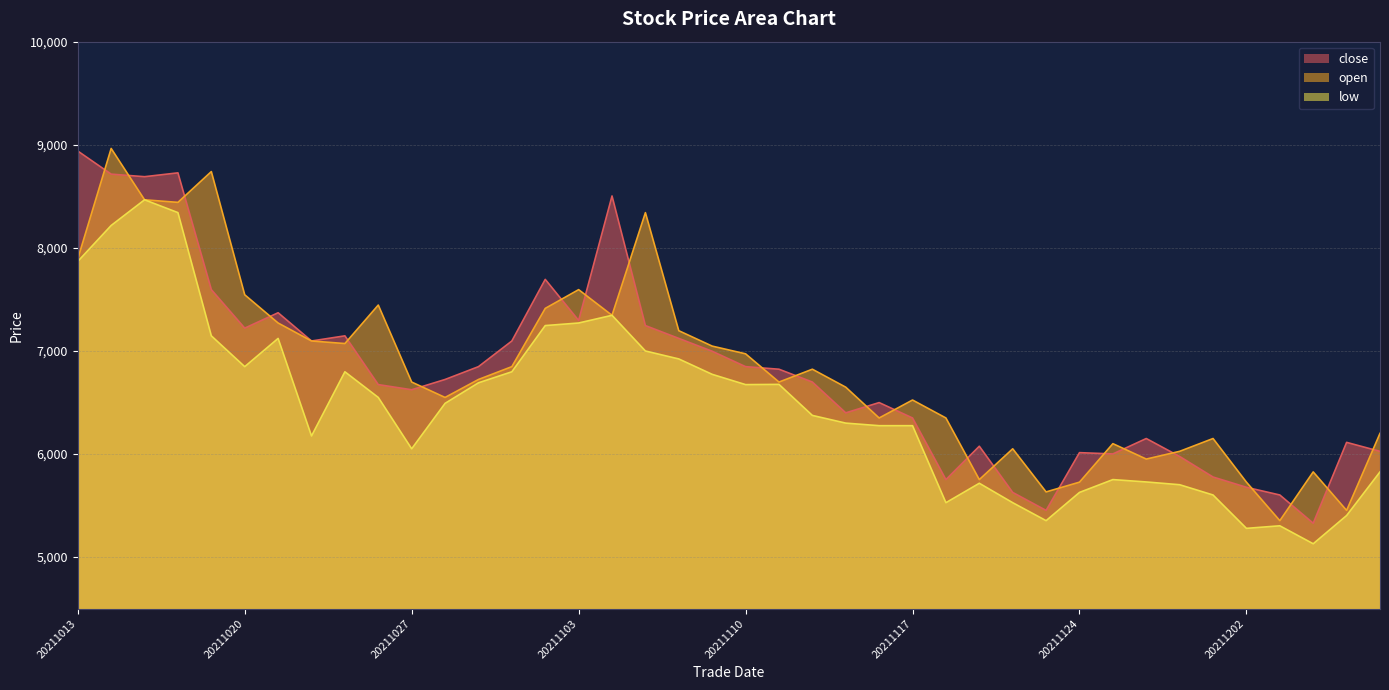

At which category does close reach its first local valley?

20211015